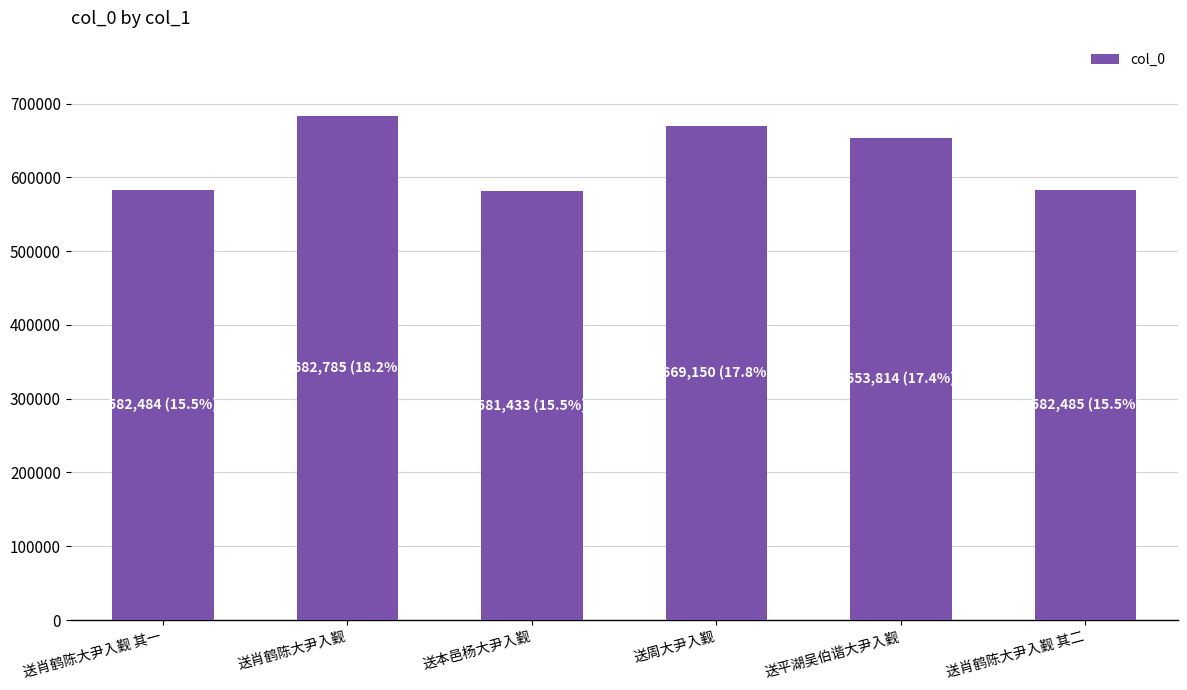

What is the value of the 6th bar from the left?

582485